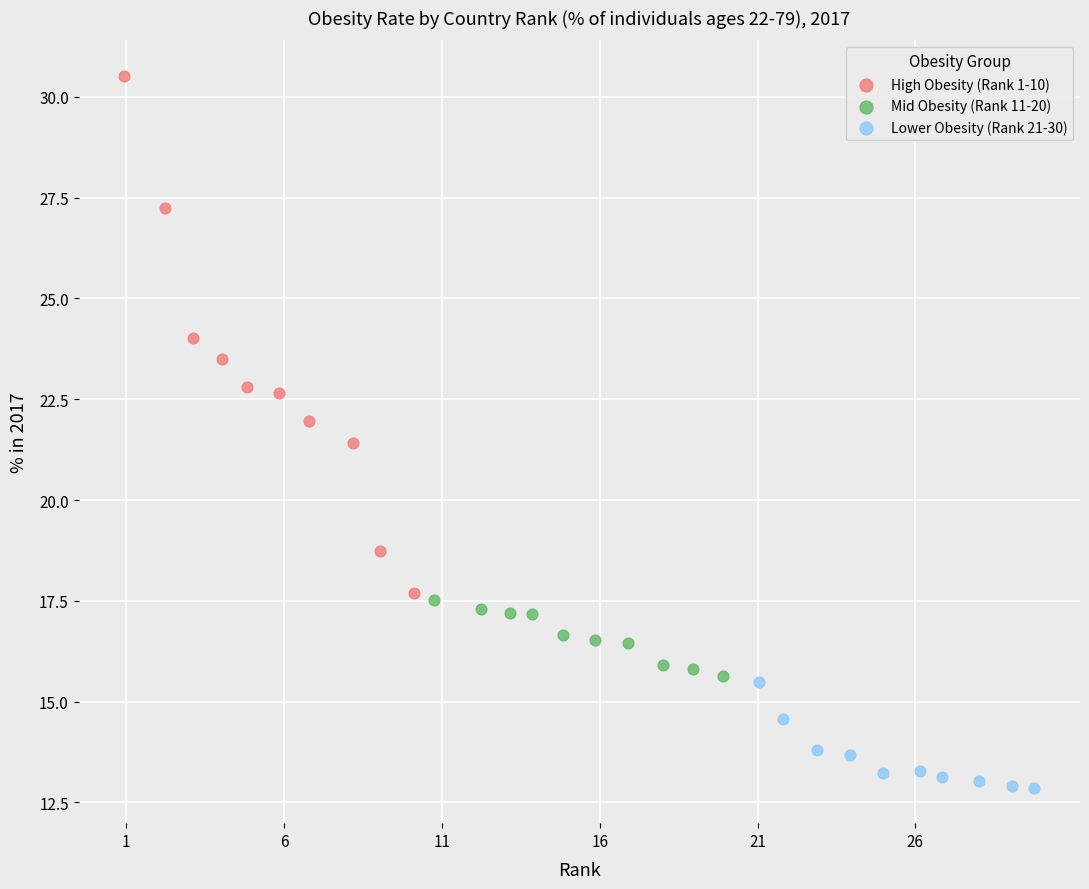

Which series contains the highest Y value?

High Obesity (Rank 1-10)